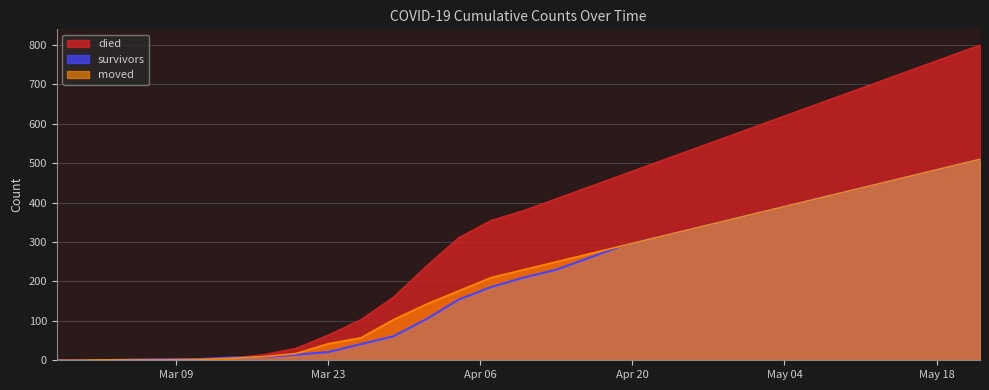

How many lines are shown in the chart?

3